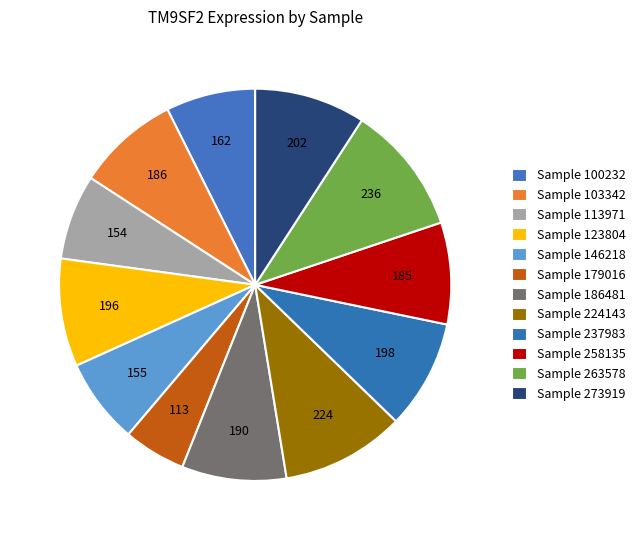

To the nearest percent, what is the average slice percentage?

8%